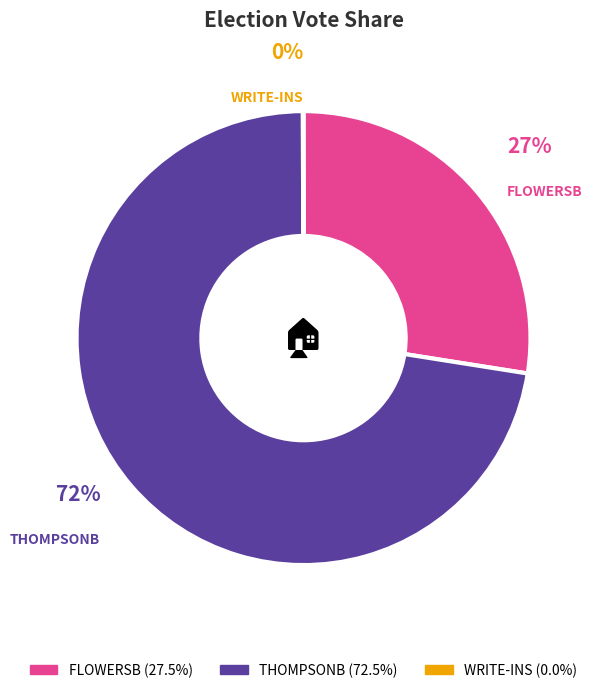

To the nearest percent, what is the average slice percentage?

33%